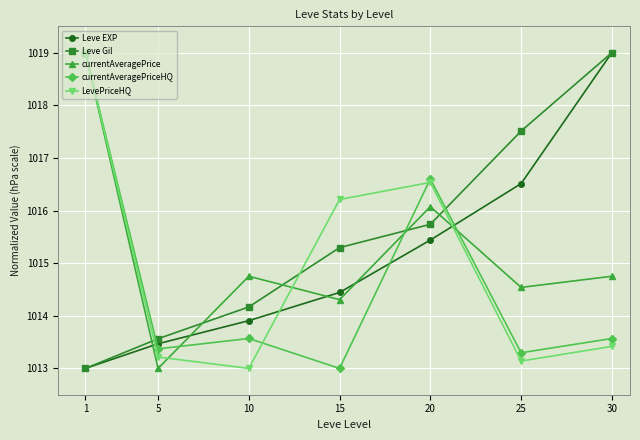

What is the minimum value for Leve EXP?

1013.0